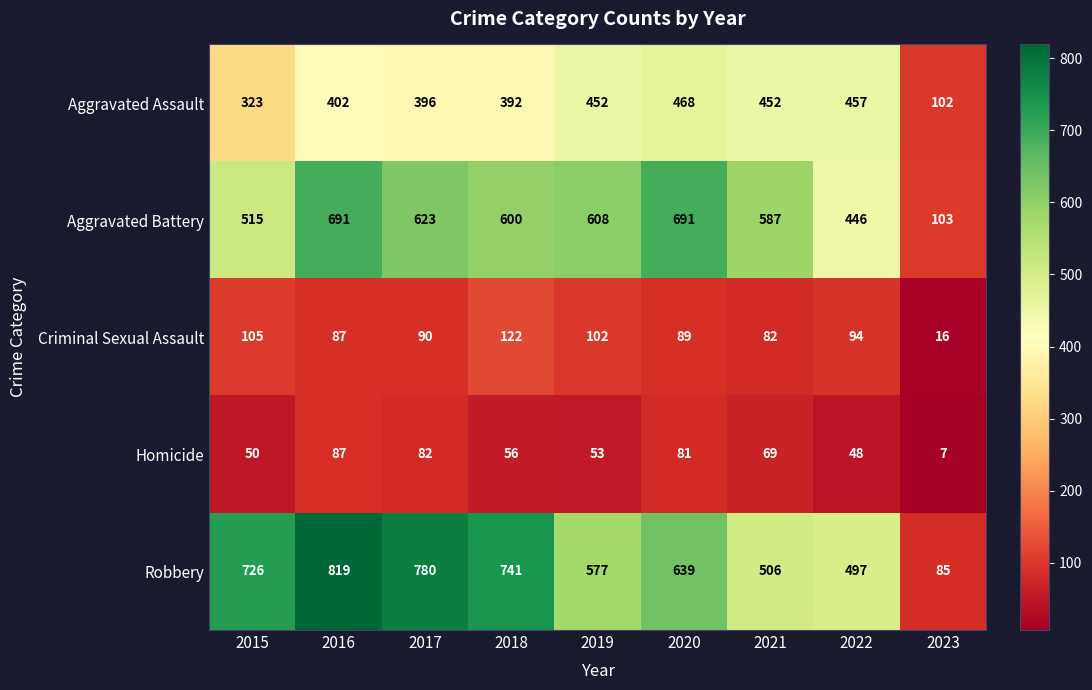

Which series has the largest total across all categories?

Robbery